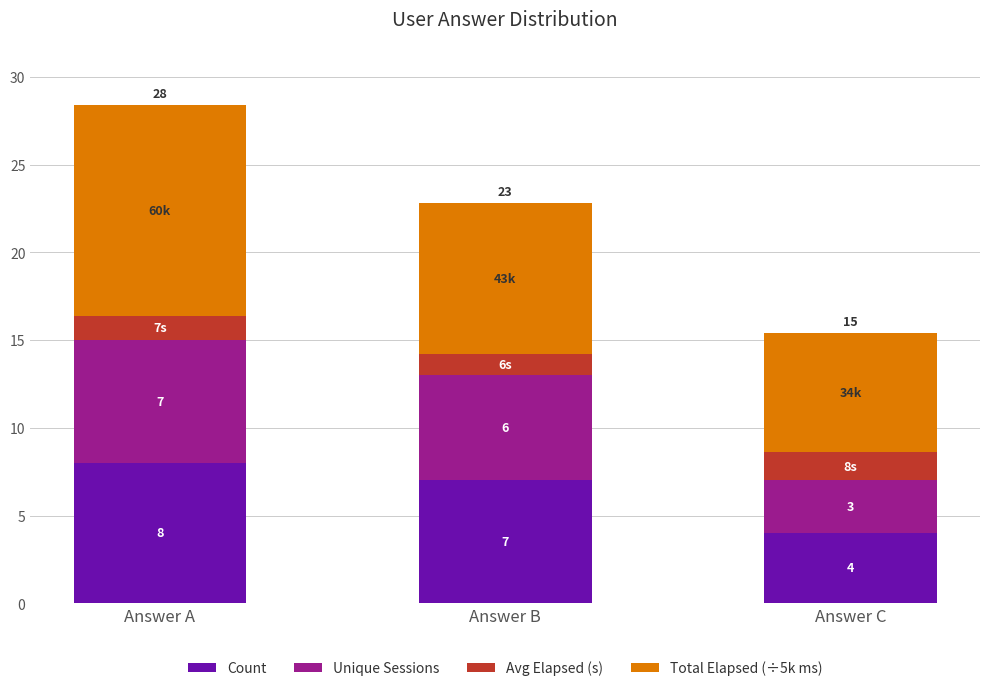

Count the Count values in the range 4 to 8.

3